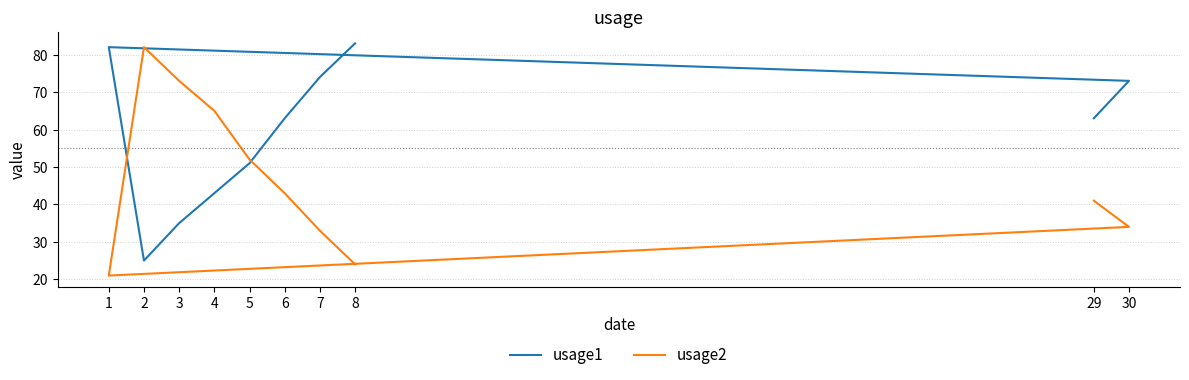

What are all the series names shown in the legend?

usage1, usage2